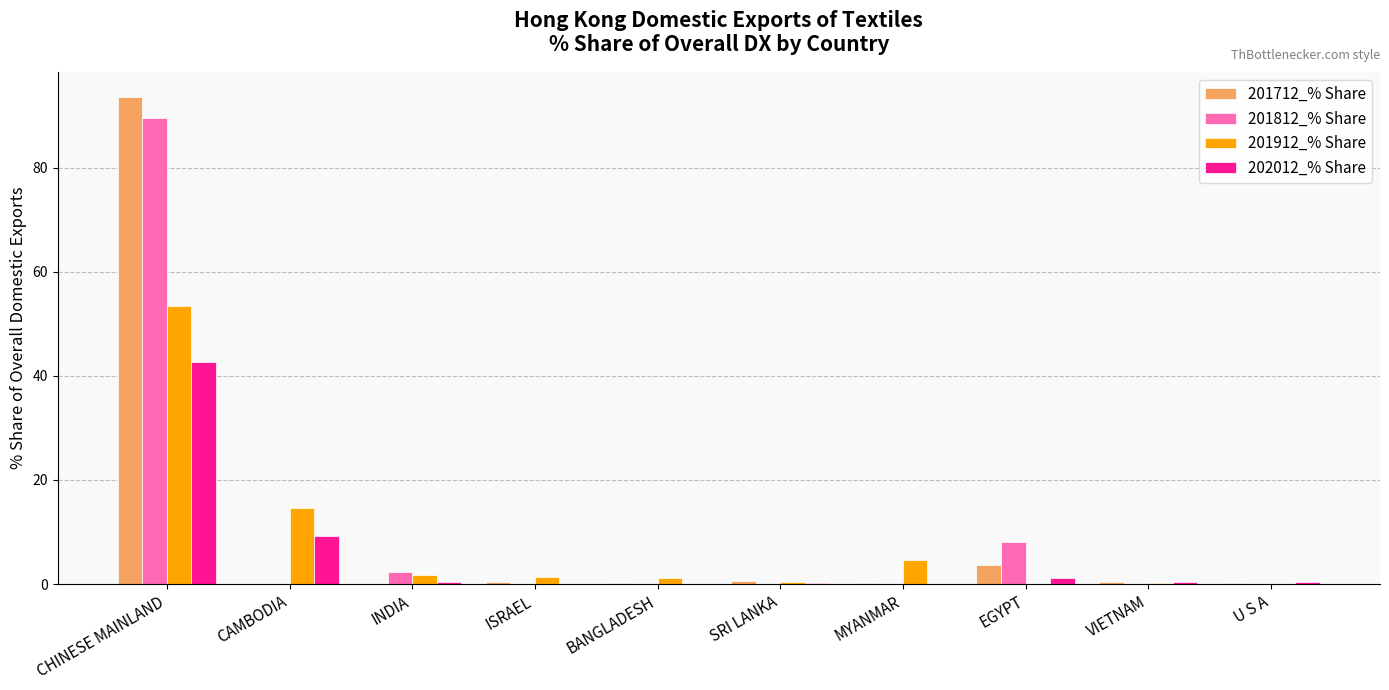

At which label does 201812_% Share reach its peak?

CHINESE MAINLAND